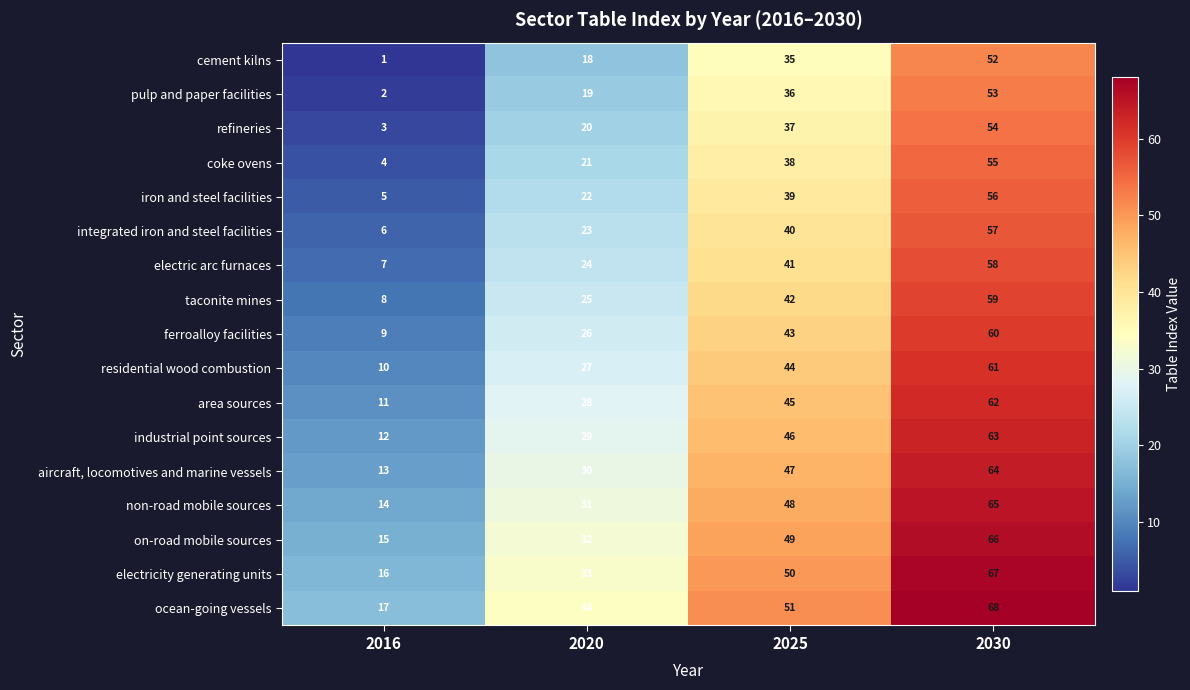

Count the number of data series in this chart.

17